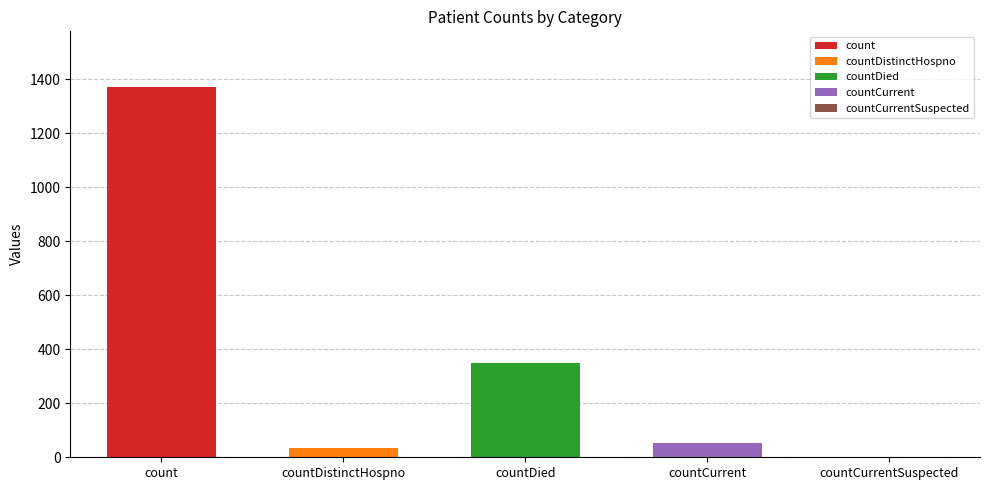

Which label corresponds to the smallest value in the chart?

countCurrentSuspected